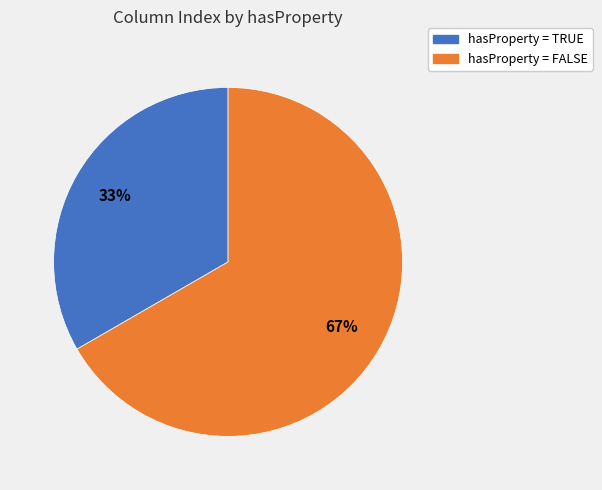

Is there a majority slice in this chart?

Yes